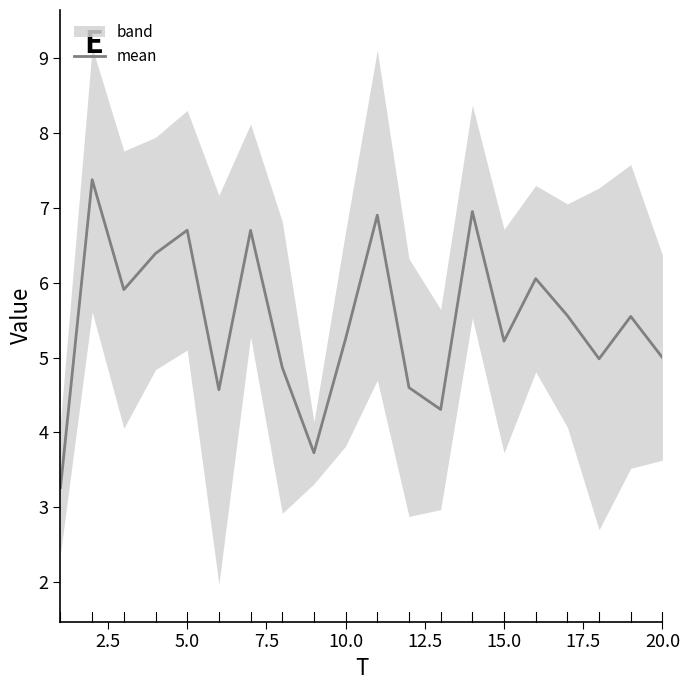

Is it true that mean equals 3.2 at 10.0?

False